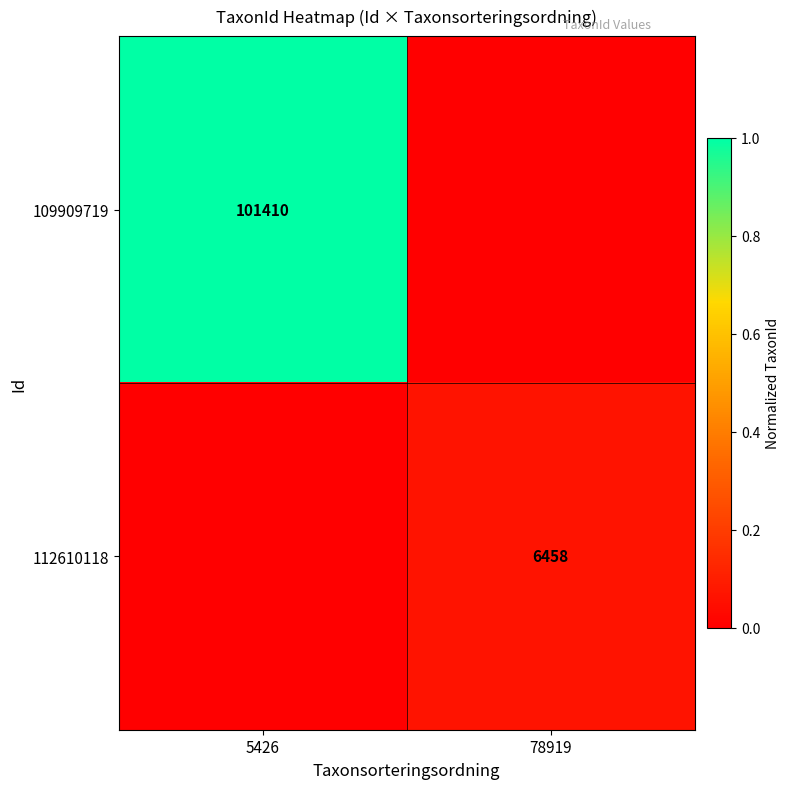

The value of 109909719 at 5426 is 0.5. True or false?

False